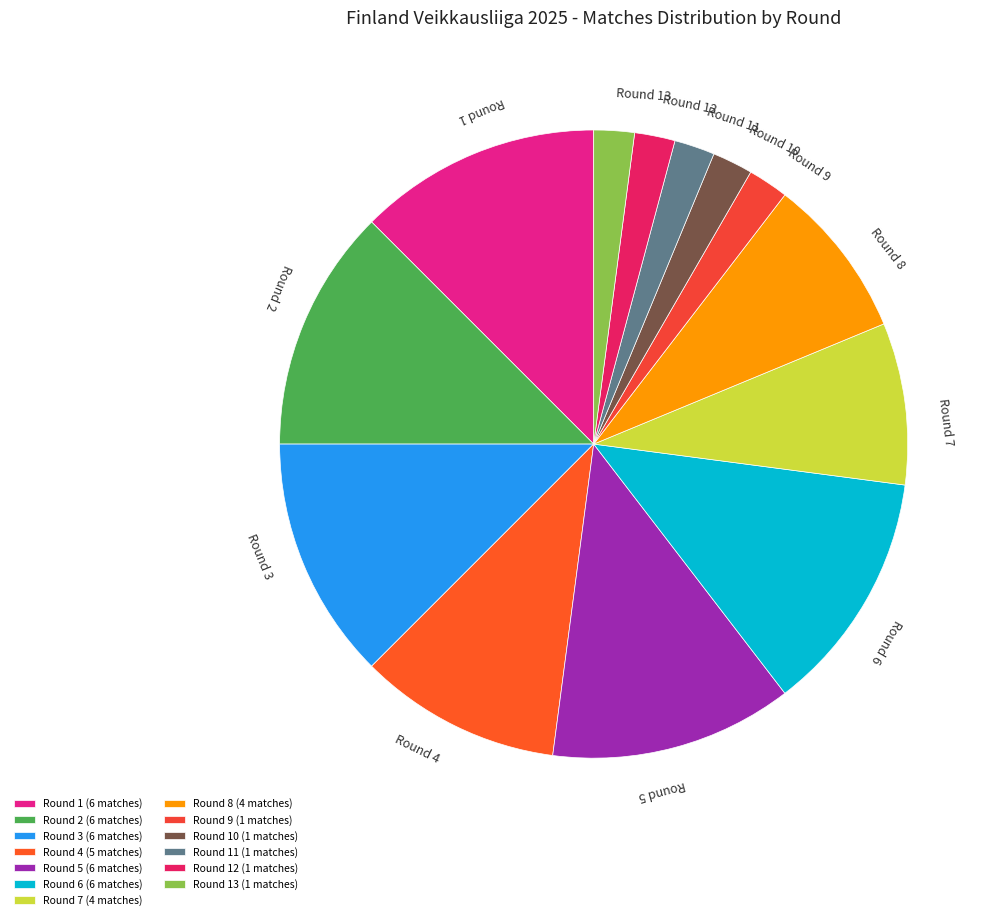

How many segments does this pie chart have?

13